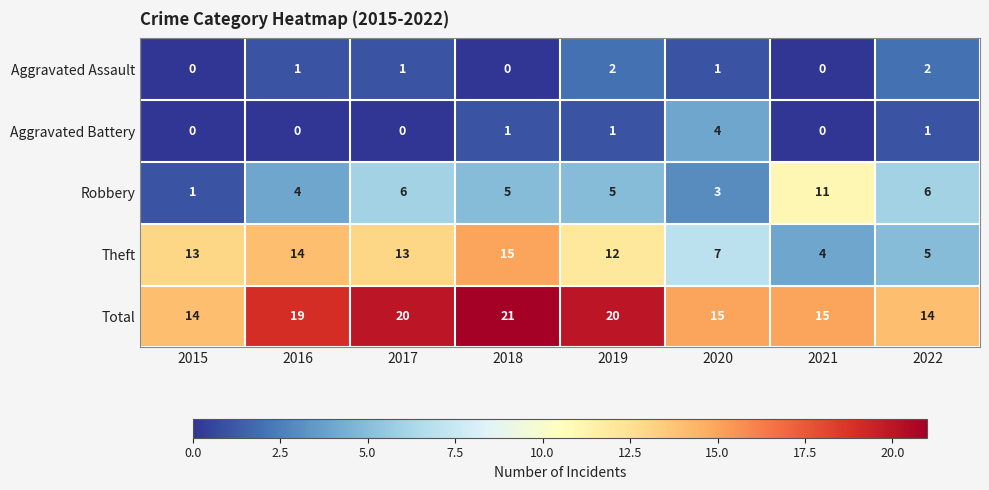

What is the difference between the Robbery values at 2017 and 2021?

5